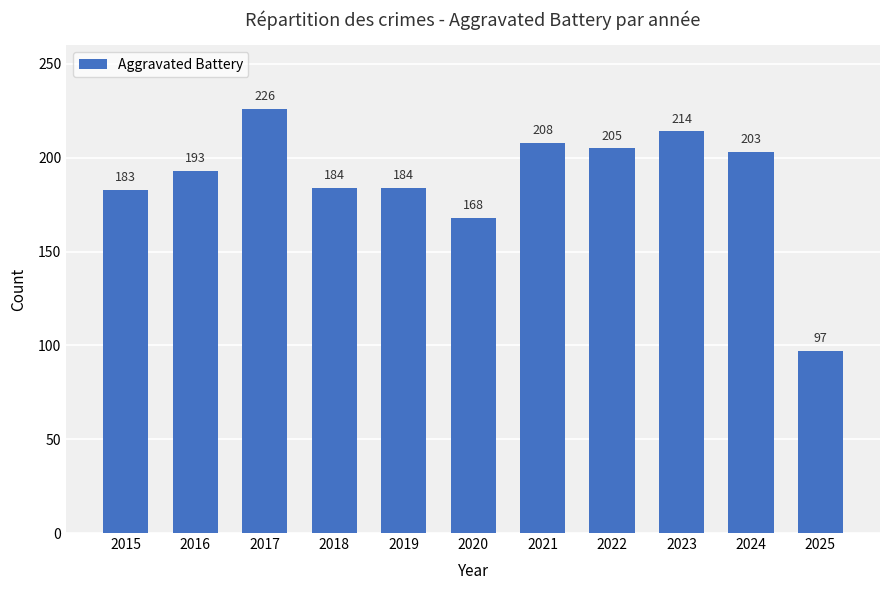

What is the change in value from 2020 to 2024?

+35